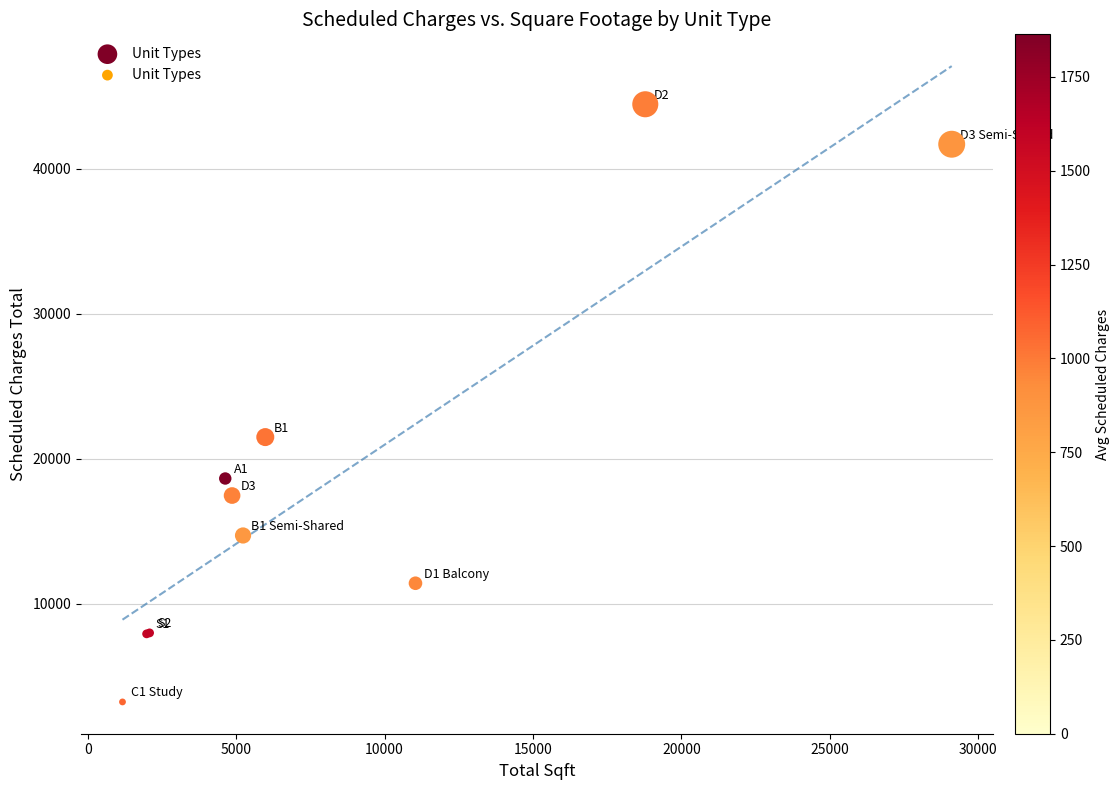

What Y value in the scatter plot is closest to 23837?

21491.8